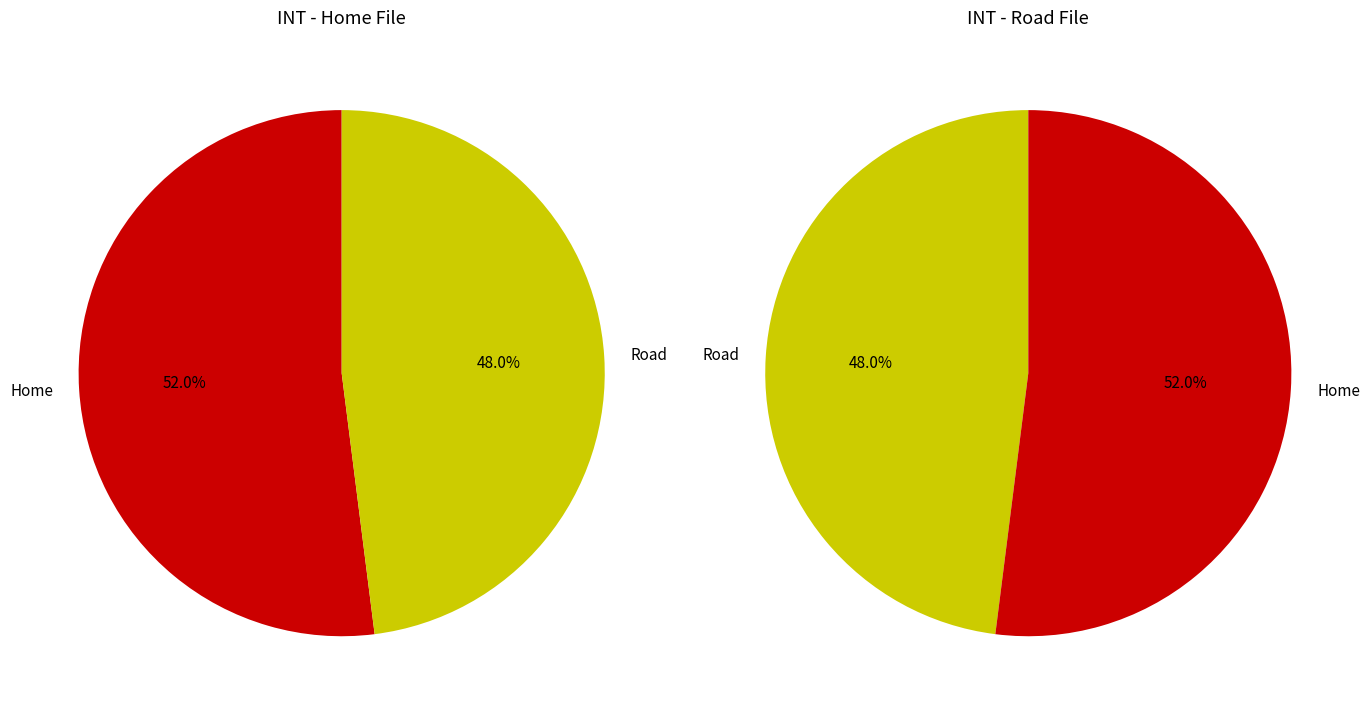

True or false: Road accounts for 41% of the total.

False